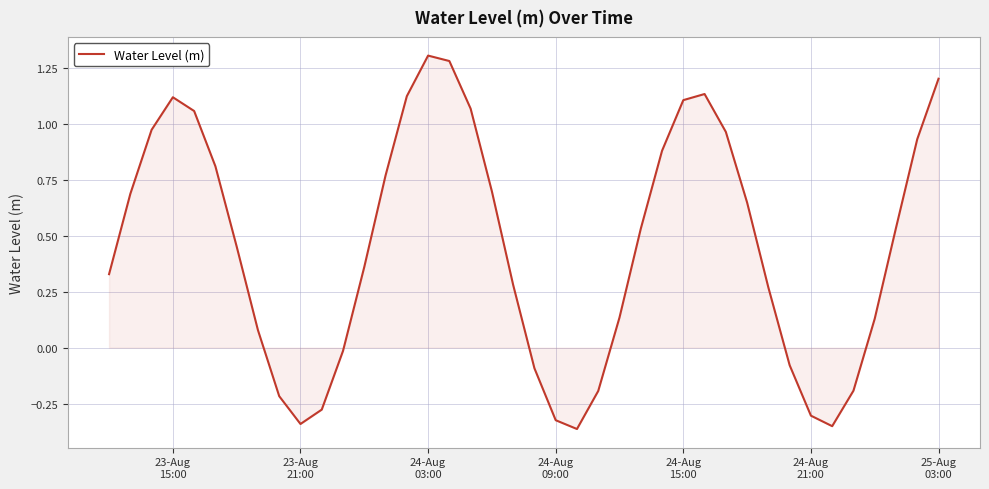

Where is the first local maximum?

23-Aug
15:00